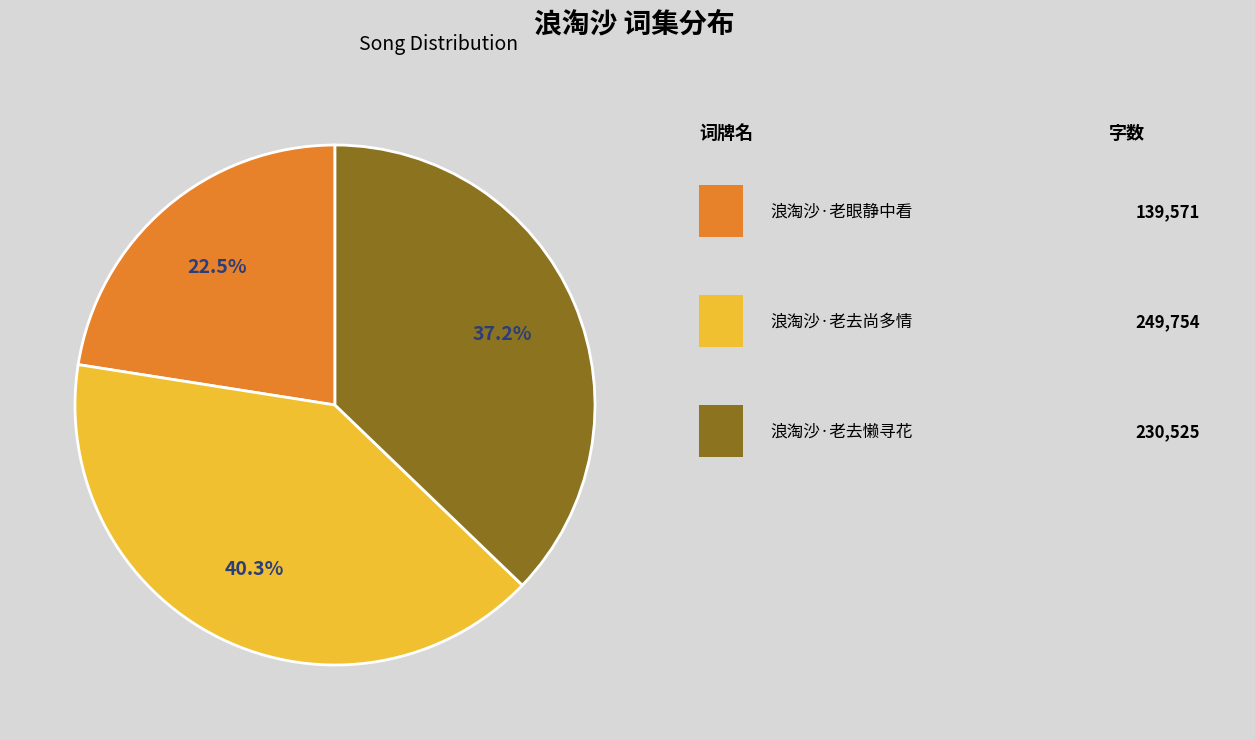

Is there any slice that represents more than half of the pie?

No